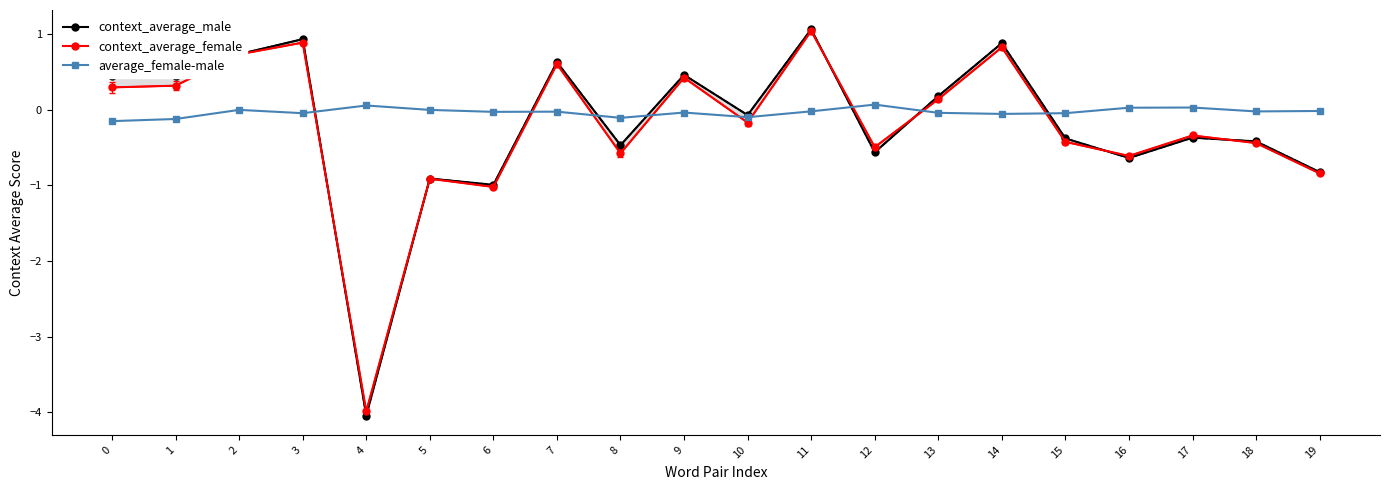

How many times do context_average_female and average_female-male cross each other?

9